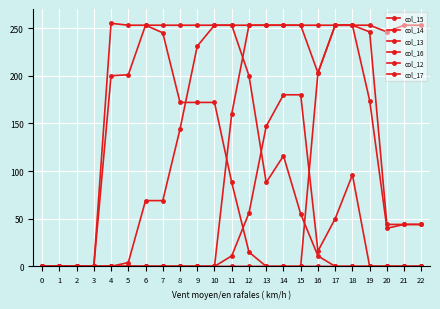

What is the value of the col_14 point at the 13th from the left?

253